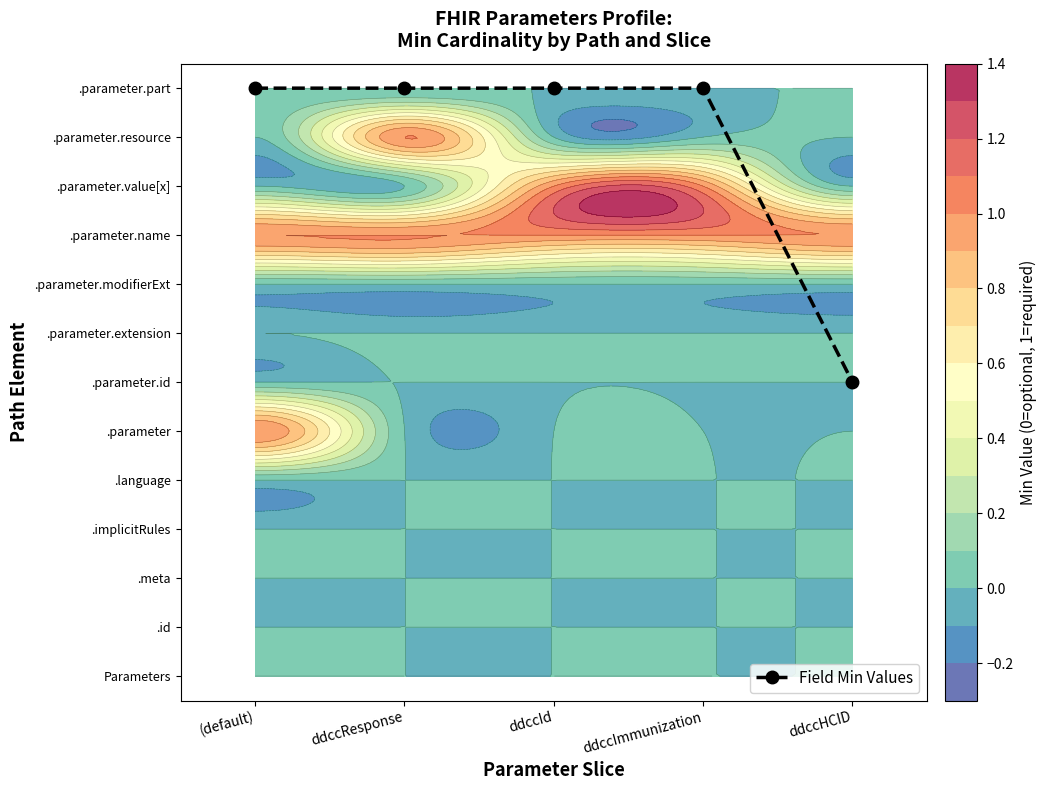

Reading left to right, list all the values displayed in this chart.

(default)=12.0	ddccResponse=12.0	ddccId=12.0	ddccImmunization=12.0	ddccHCID=6.0